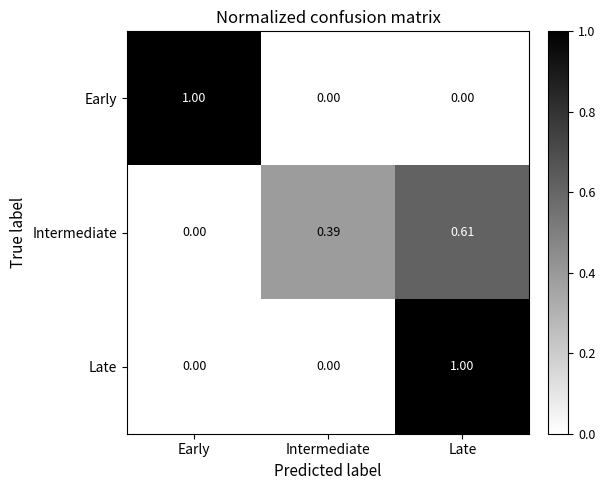

Is the value of Intermediate at Late greater than the value of Early at Late?

Yes